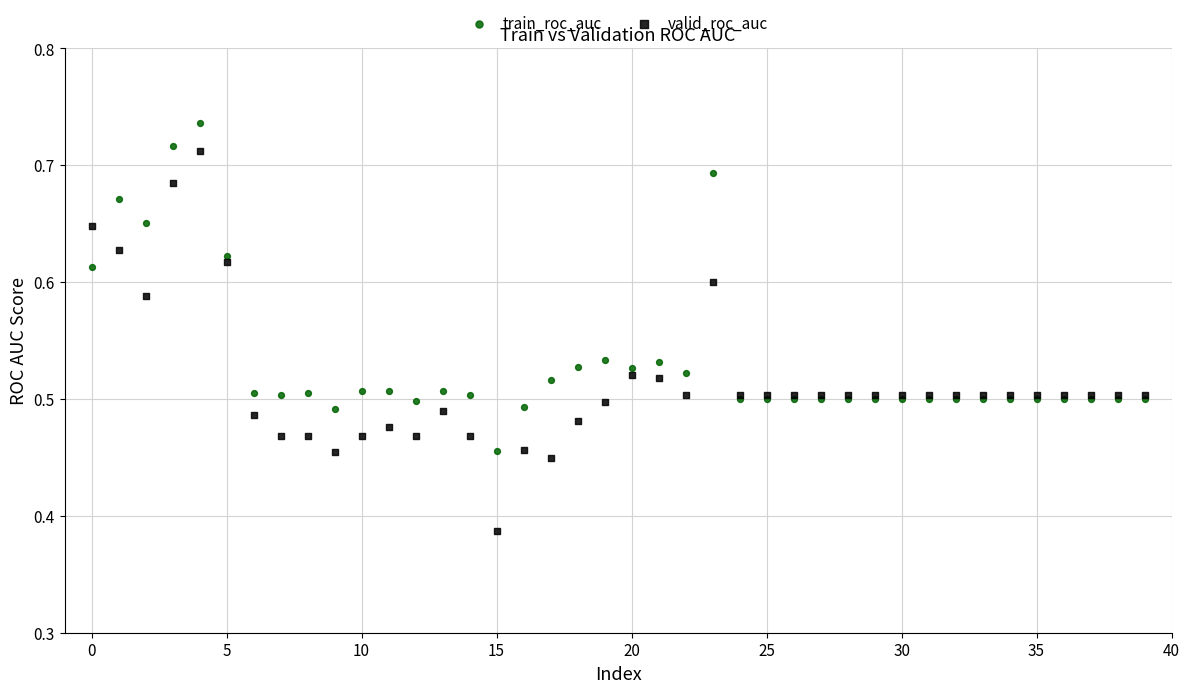

Which series has the widest spread of Y values?

valid_roc_auc